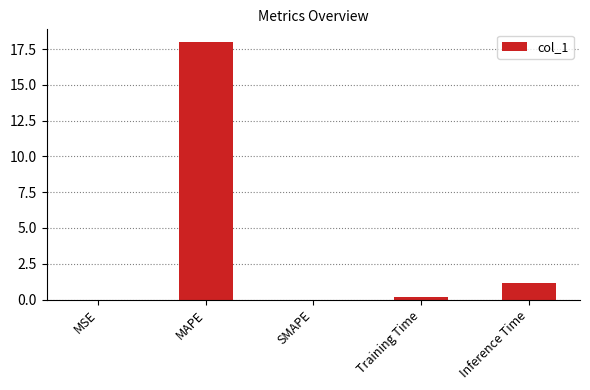

What is the sum of the values at MAPE and Inference Time?

19.1